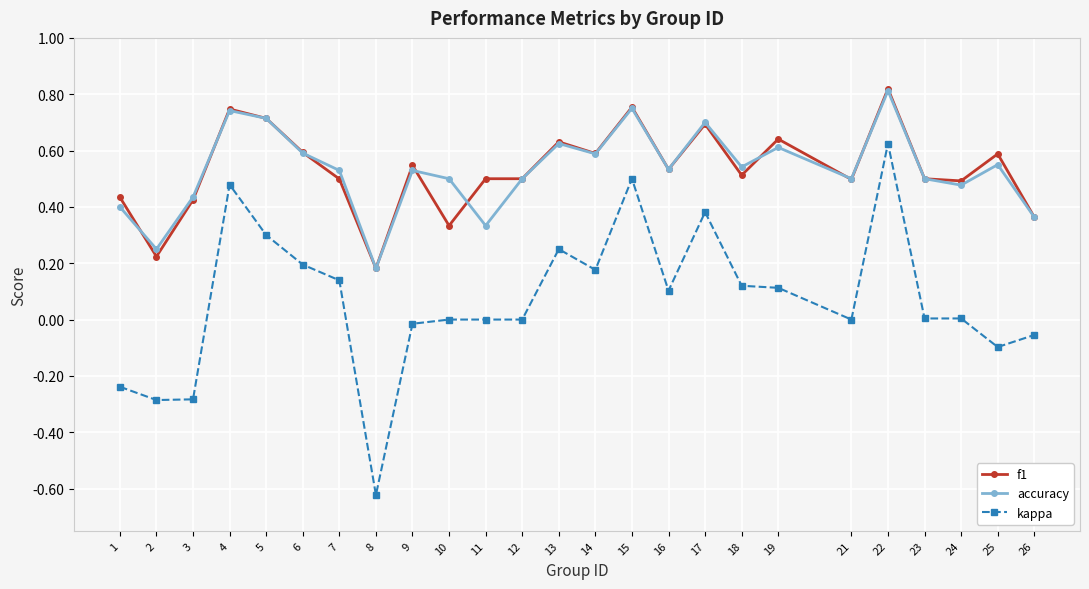

At how many categories does at least one series exceed 0?

25